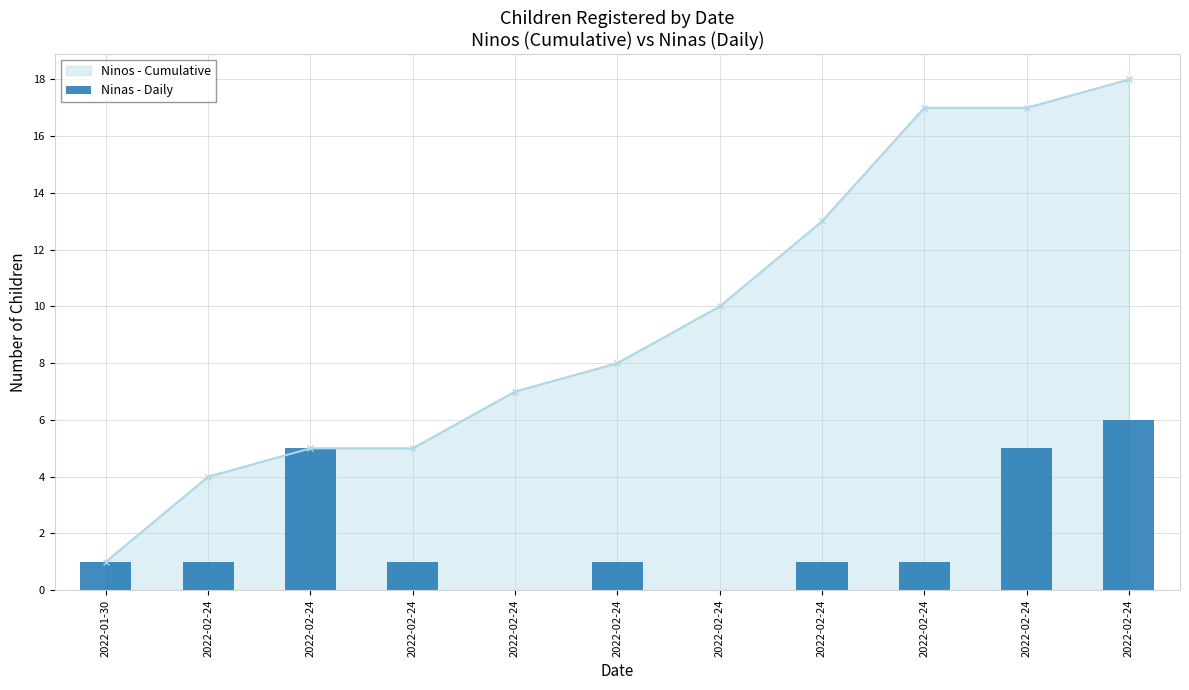

What is the change in value from 2022-02-24 to 2022-02-24?

+4